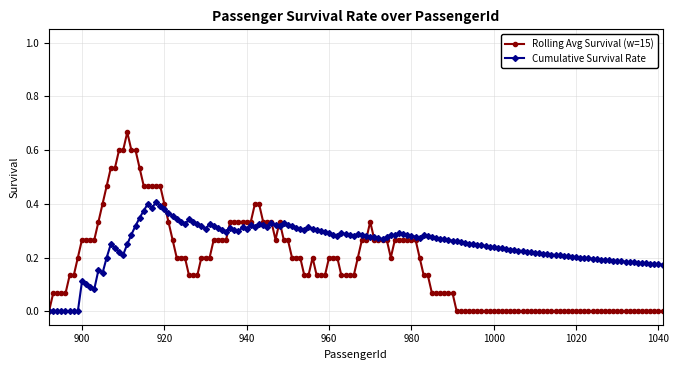

Which series has the largest total across all categories?

Cumulative Survival Rate